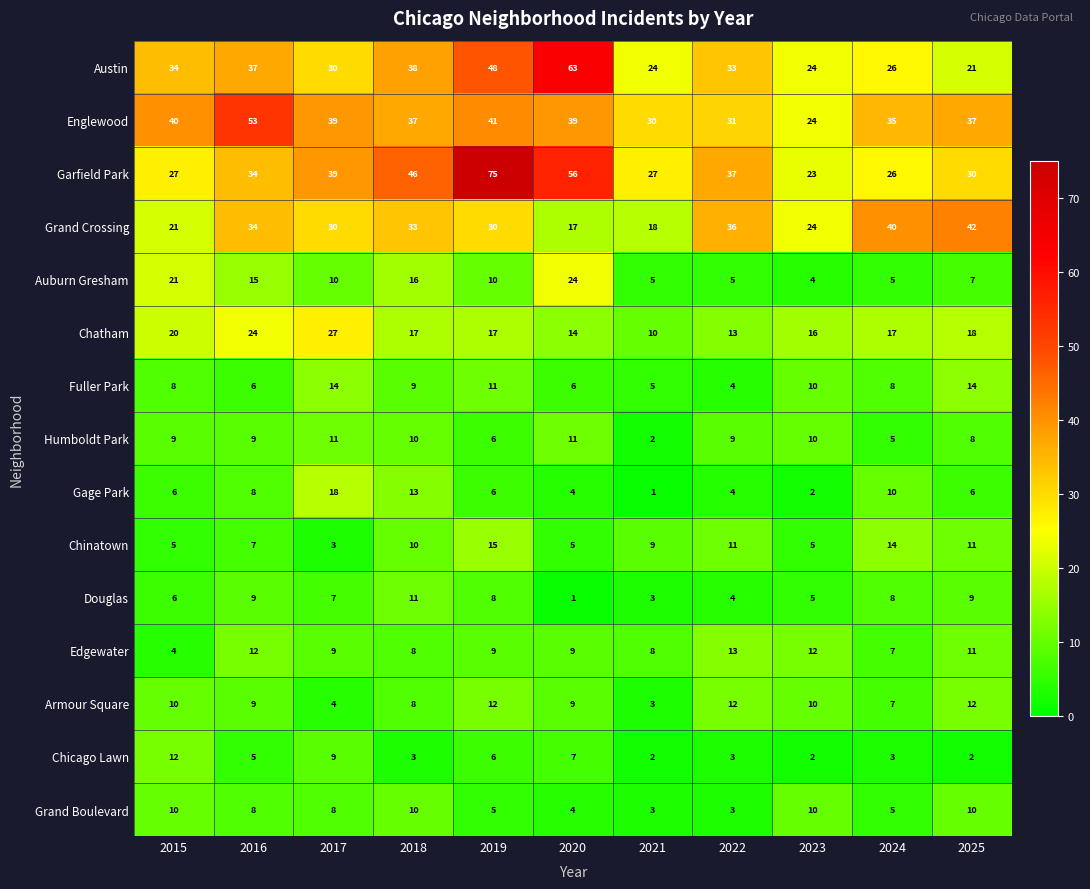

What is the total value across all series at 2023?

181